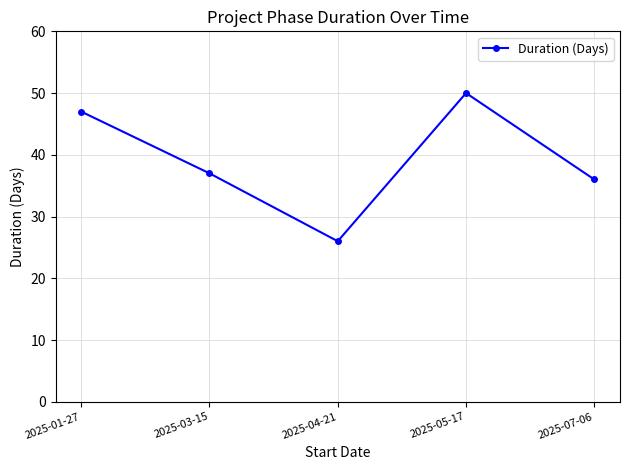

What is the change in value from 2025-03-15 to 2025-04-21?

-11